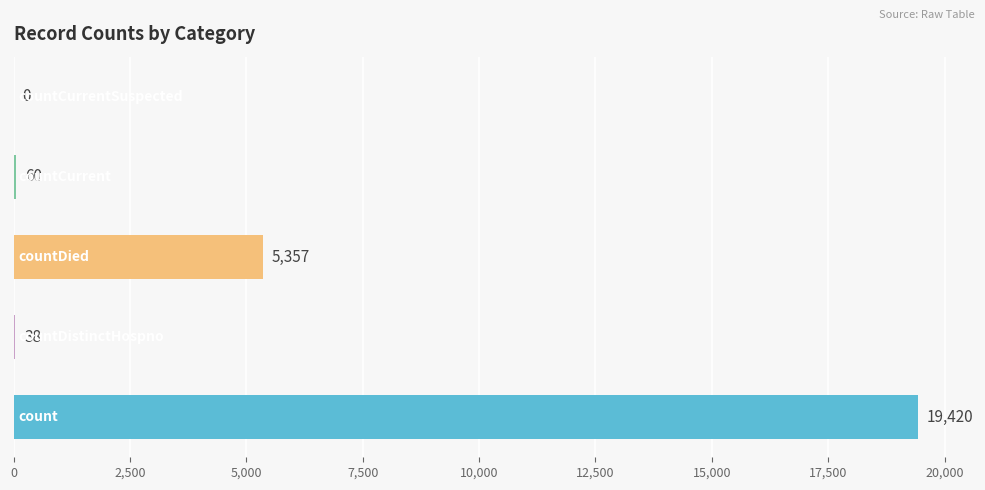

What is the maximum value shown in the chart?

19420